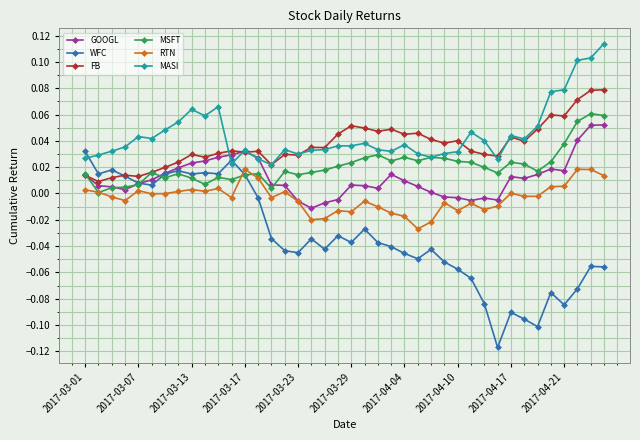

Which series has the largest range (max minus min)?

WFC